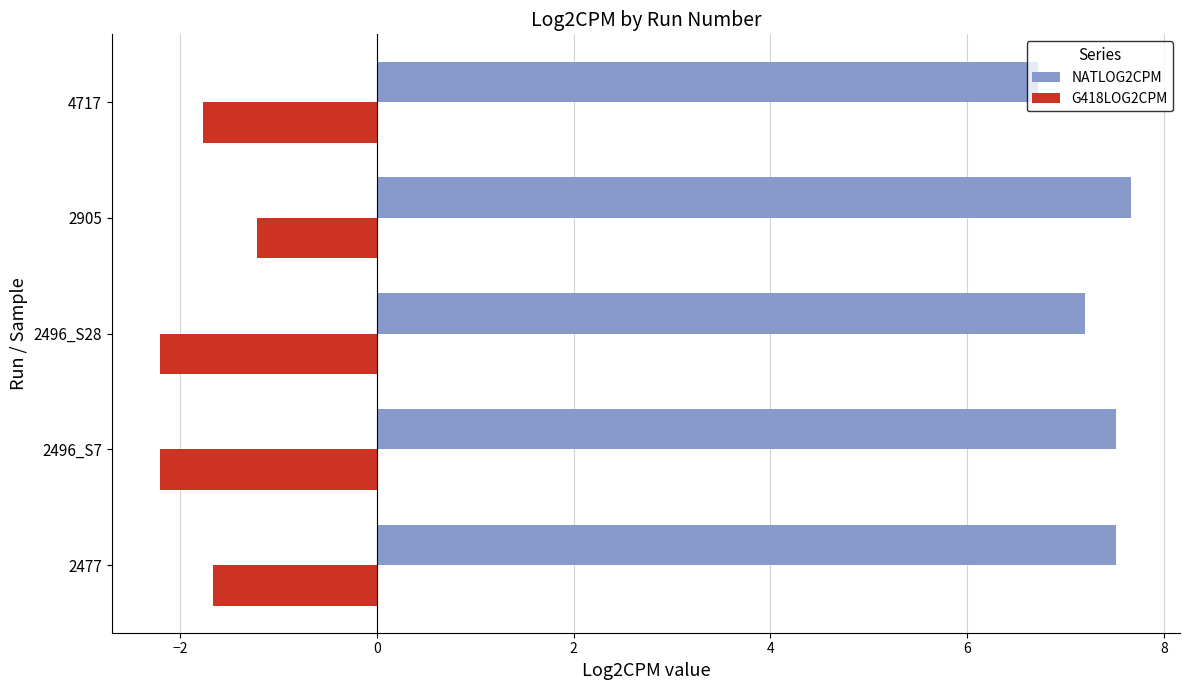

Is the value of NATLOG2CPM at 4717 greater than the value of G418LOG2CPM at 2496_S28?

Yes